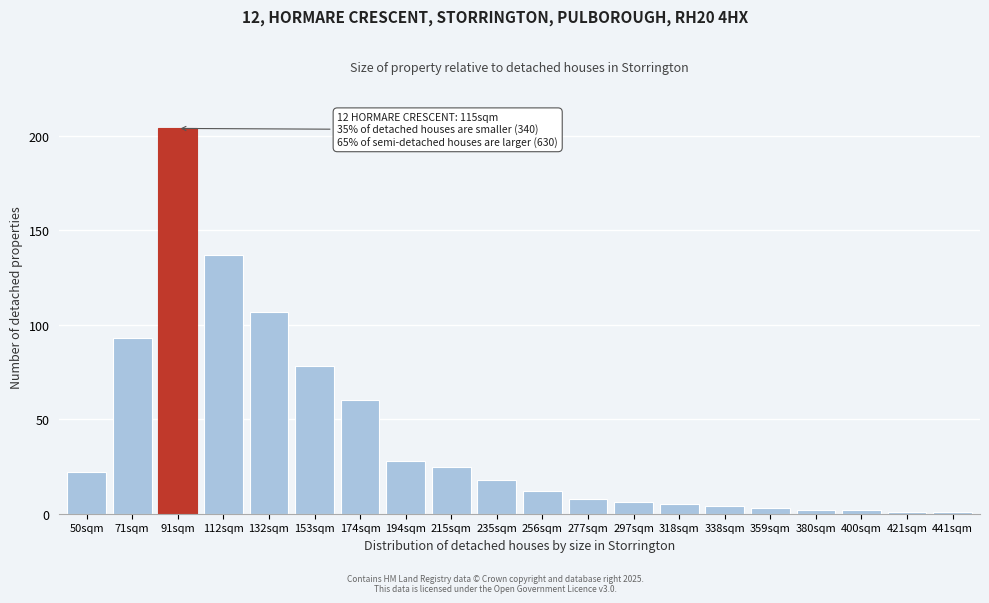

Reading left to right, extract all data points from this chart.

50sqm=22	71sqm=93	91sqm=204	112sqm=137	132sqm=107	153sqm=78	174sqm=60	194sqm=28	215sqm=25	235sqm=18	256sqm=12	277sqm=8	297sqm=6	318sqm=5	338sqm=4	359sqm=3	380sqm=2	400sqm=2	421sqm=1	441sqm=1